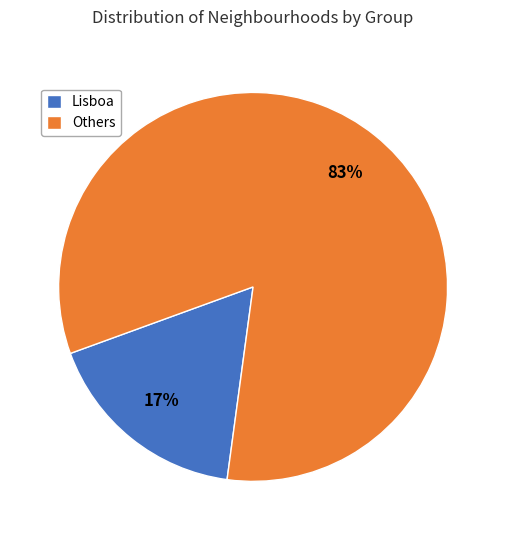

How many segments does this pie chart have?

2